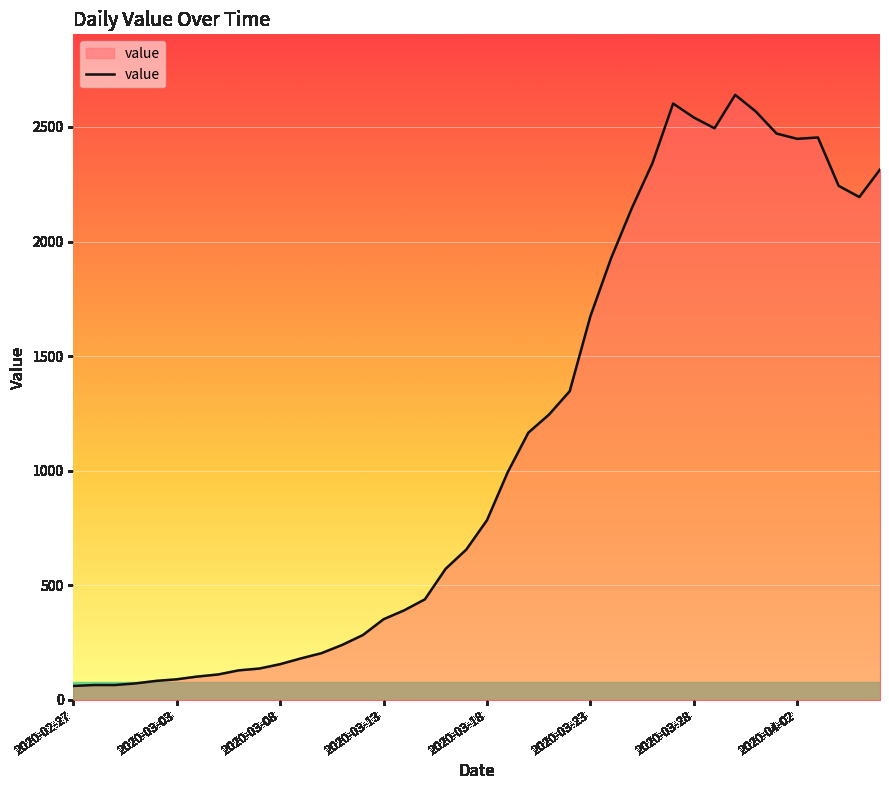

What is the difference between the maximum and minimum values?

2579